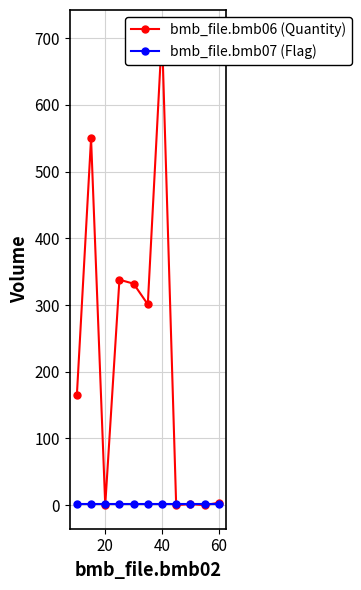

True or false: bmb_file.bmb06 (Quantity) and bmb_file.bmb07 (Flag) intersect in this chart.

True